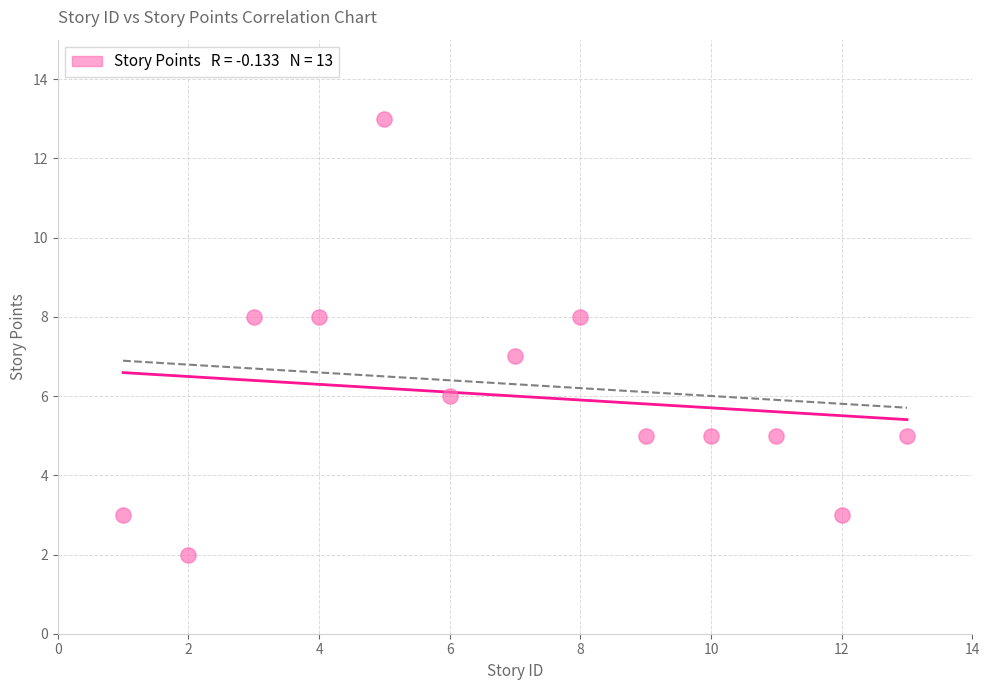

What is the range of X values (max minus min)?

12